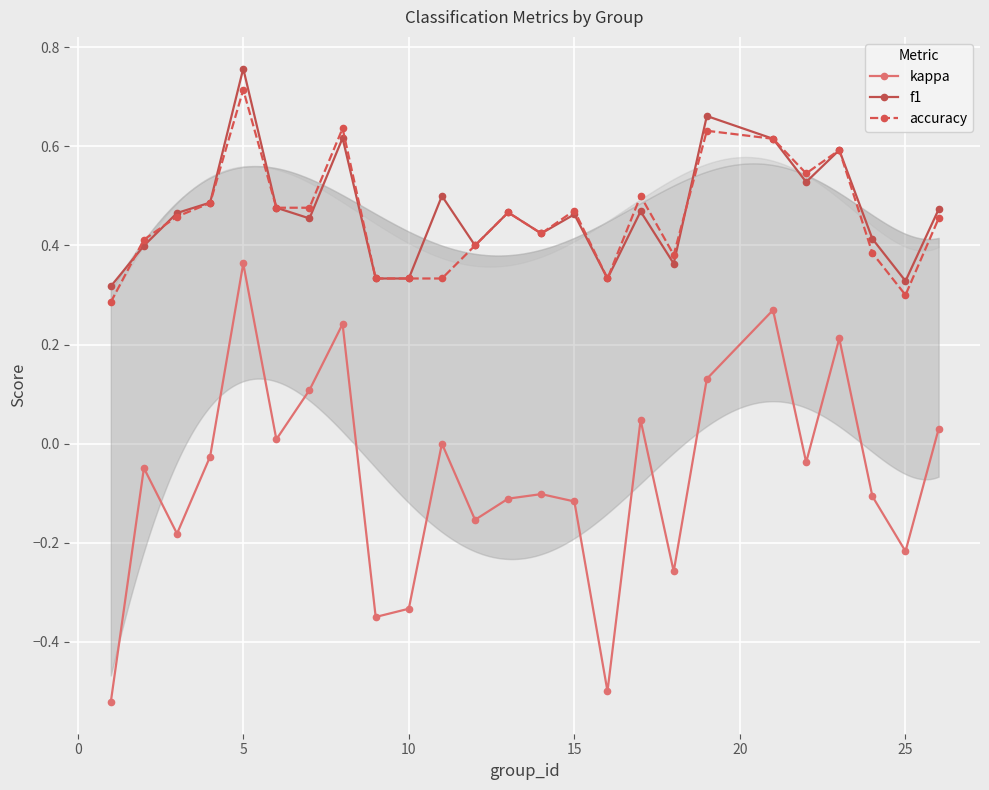

What is the difference between the maximum and minimum values in the f1 series?

0.4